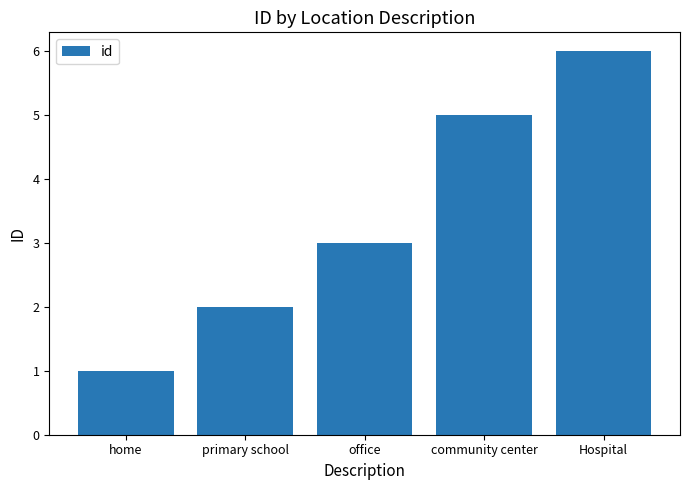

What is the difference between the maximum and minimum values?

5